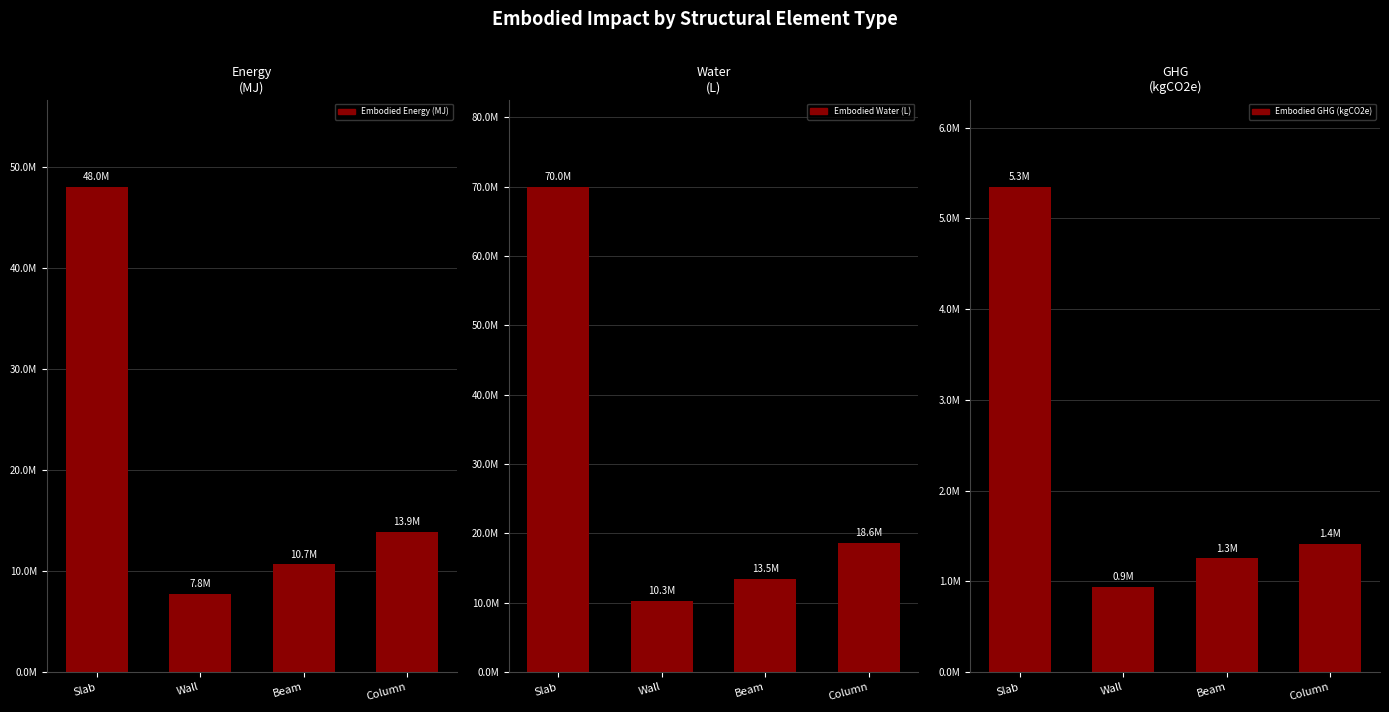

Rank the categories by Embodied_Water_(L) value from lowest to highest.

Wall, Beam, Column, Slab